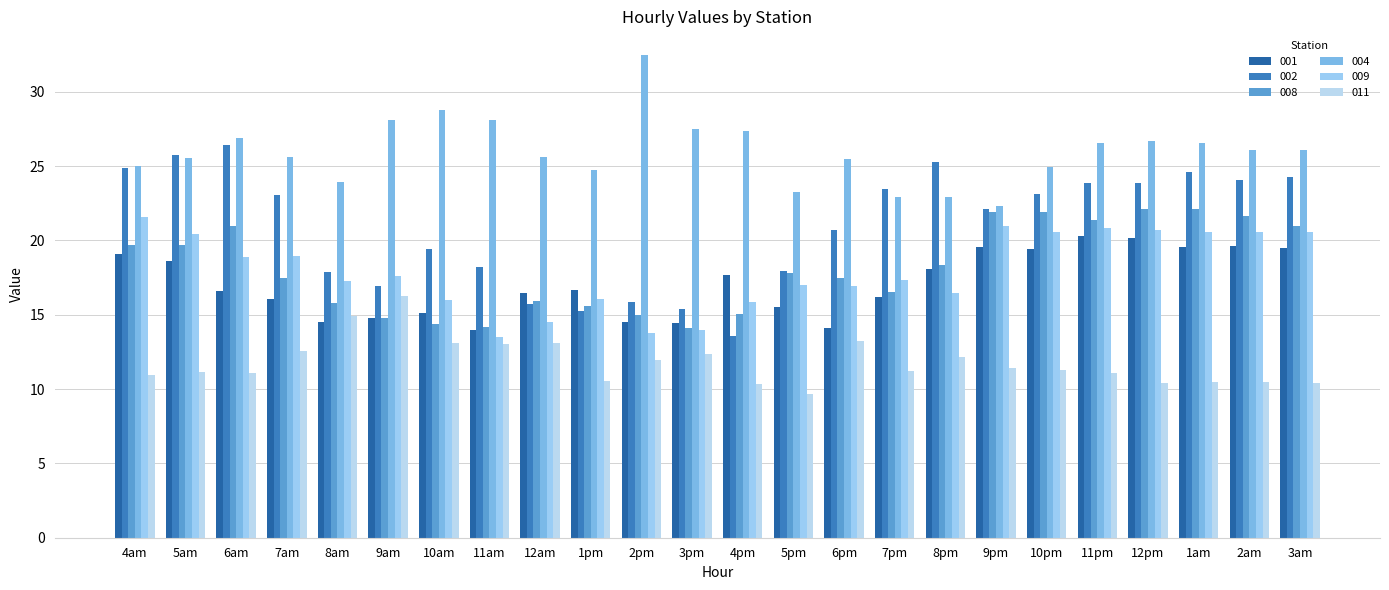

Is it true that 002 equals 19.4 at 10am?

True